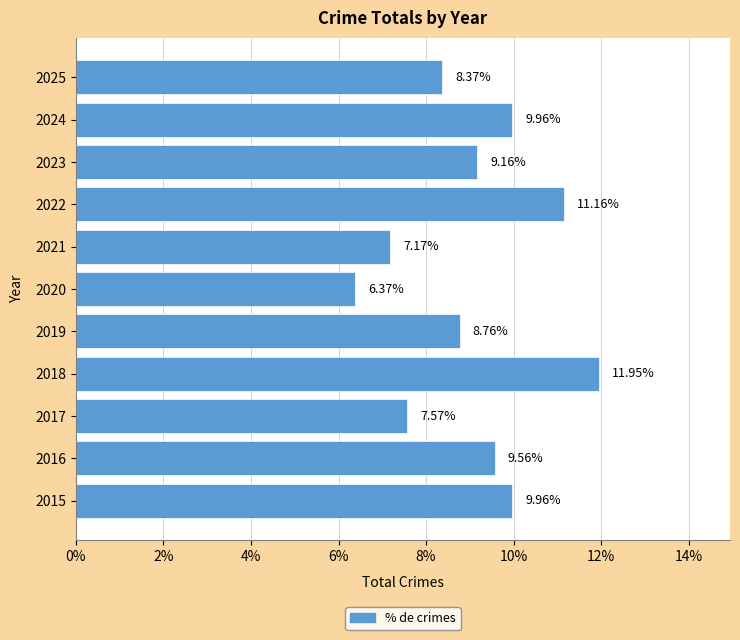

What is the ratio of the value at 2024 to the value at 2019?

1.1